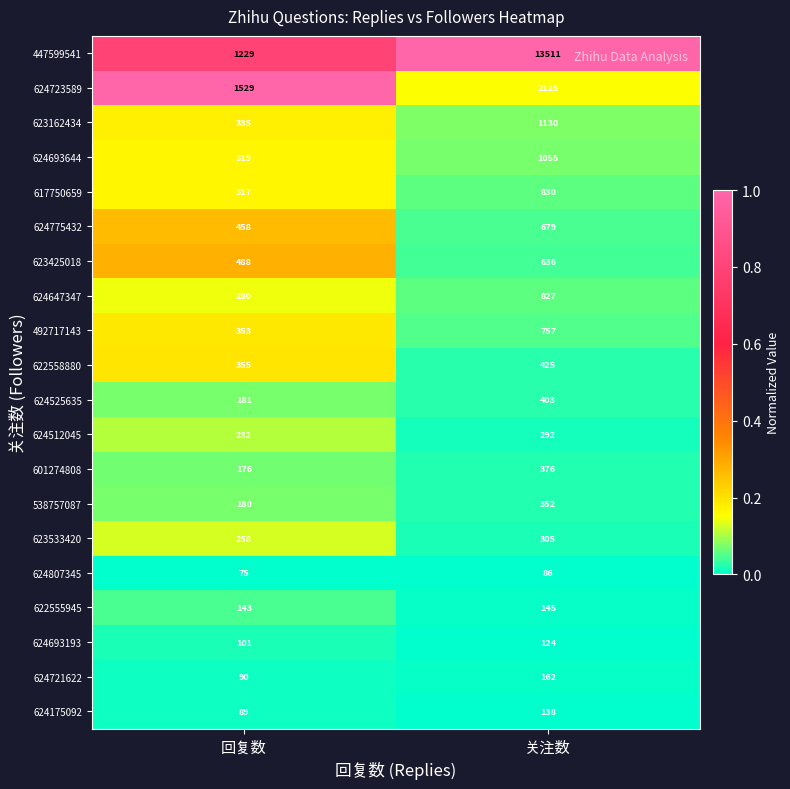

Read the 624807345 value at 关注数, to the nearest 5.

85